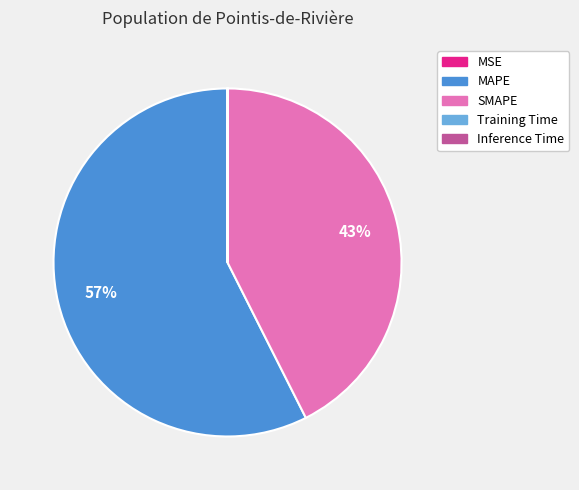

To the nearest percent, what is the difference between the largest and smallest slice percentages?

57%